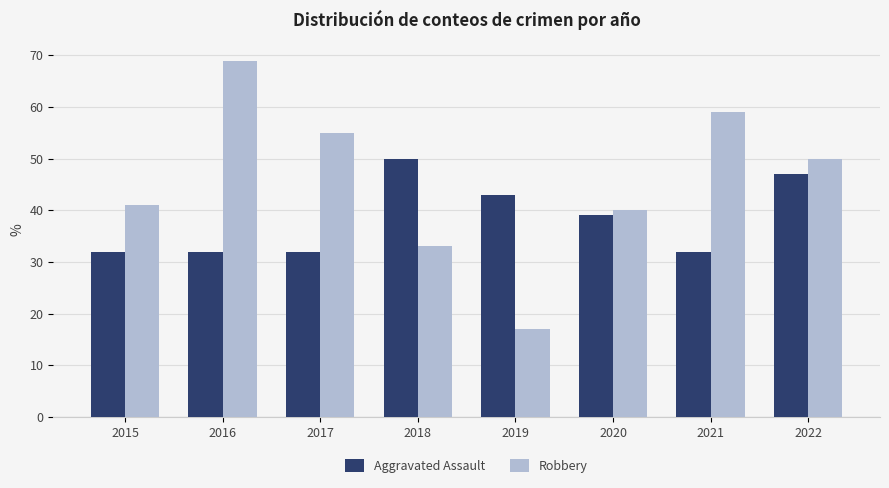

True or false: Robbery has a value of 13 at 2015.

False